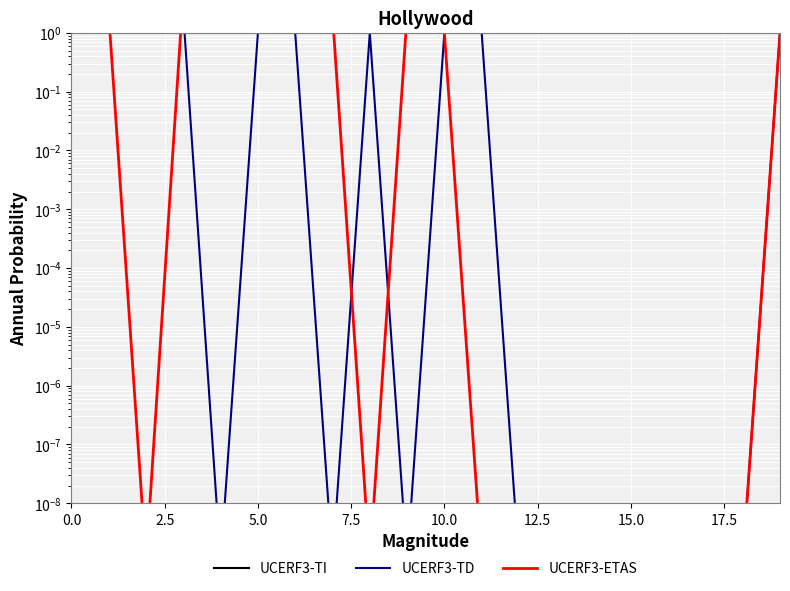

In UCERF3-ETAS, how many points are lower than both neighbors (excluding endpoints)?

2